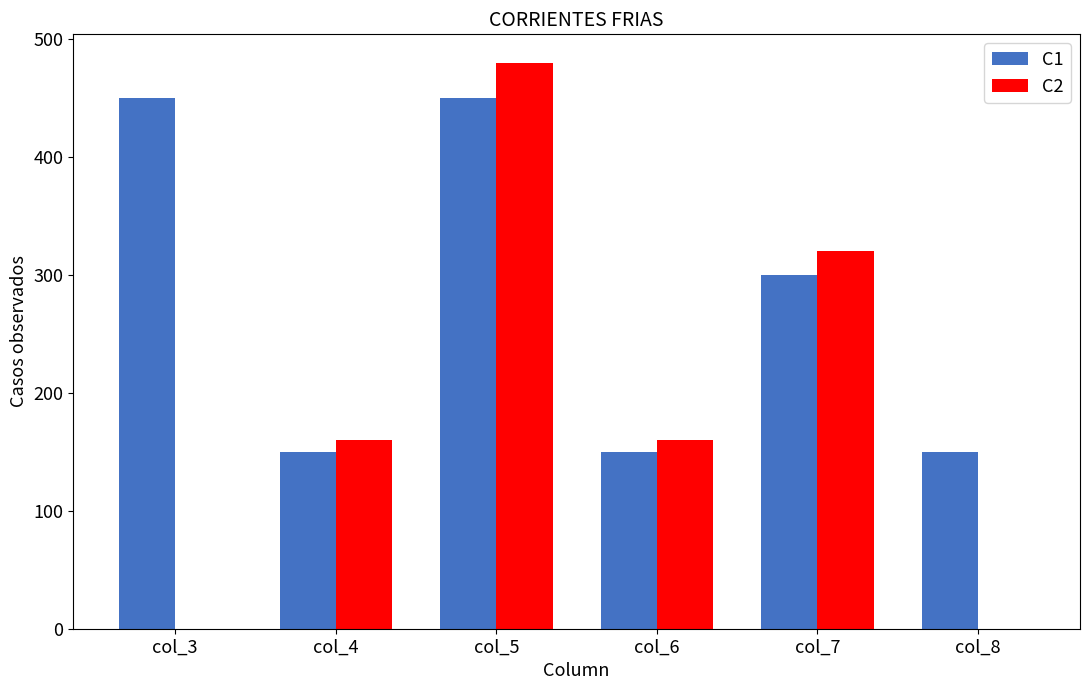

At which label does C2 reach its peak?

col_5